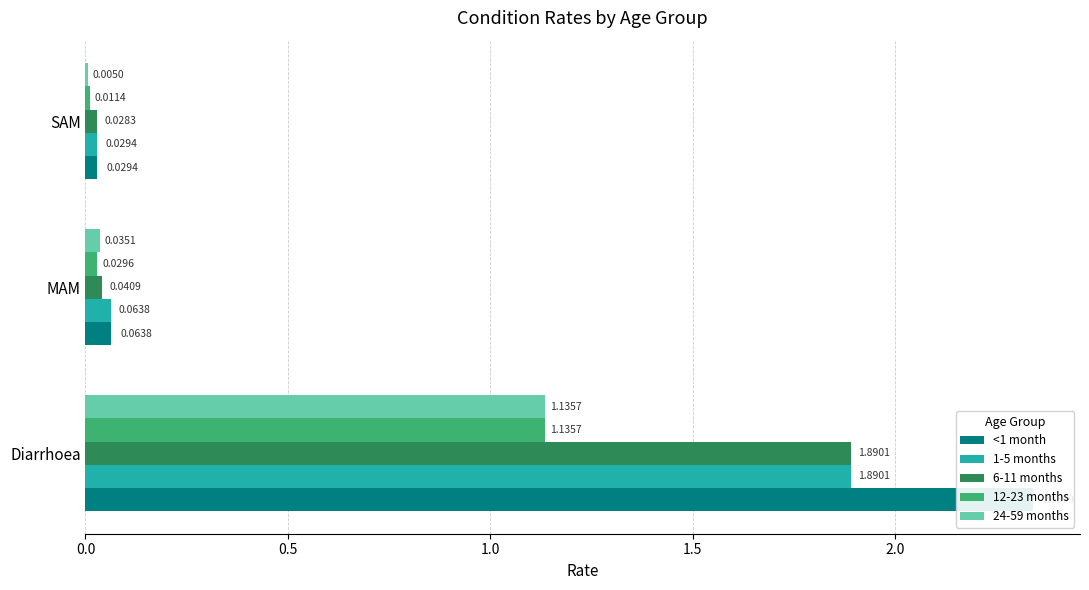

Which series has the widest spread of values?

<1 month